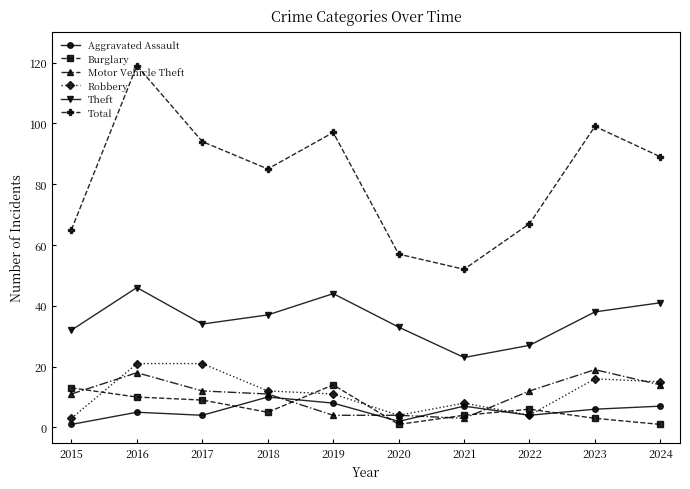

Reading left to right, extract all data points from this chart.

Aggravated Assault: 1	5	4	10	8	2	7	4	6	7
Burglary: 13	10	9	5	14	1	4	6	3	1
Motor Vehicle Theft: 11	18	12	11	4	4	3	12	19	14
Robbery: 3	21	21	12	11	4	8	4	16	15
Theft: 32	46	34	37	44	33	23	27	38	41
Total: 65	119	94	85	97	57	52	67	99	89